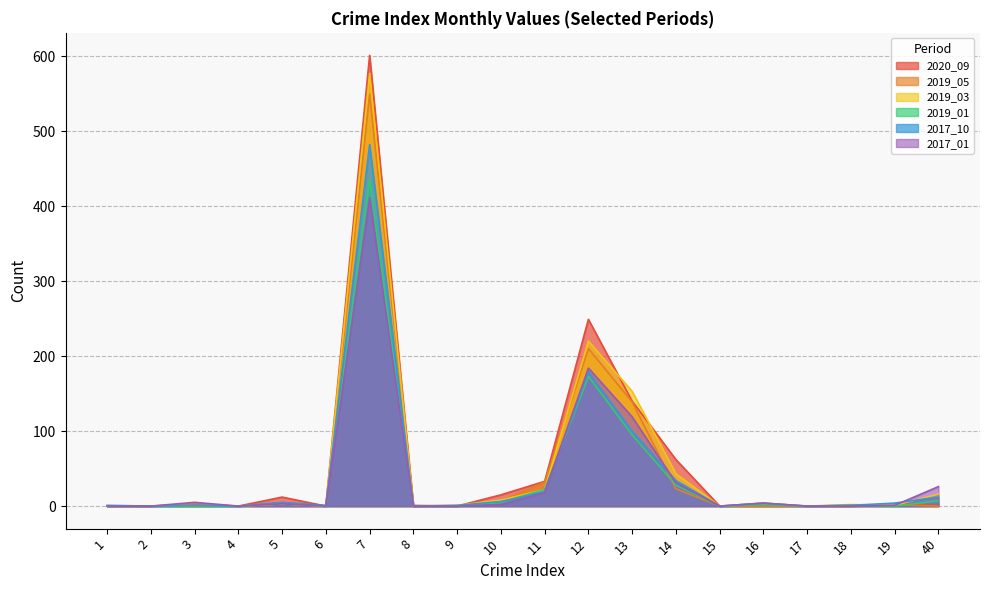

Reading left to right, extract all data points from this chart.

2020_09: 0	0	2	0	12	0	601	0	0	15	33	249	140	62	0	1	0	0	3	1
2019_05: 0	0	3	0	3	0	549	1	0	7	32	210	139	23	0	0	0	0	2	0
2019_03: 0	0	0	0	3	0	577	0	1	8	22	220	153	43	0	4	0	2	1	16
2019_01: 0	0	0	0	4	0	435	0	0	5	22	173	95	28	0	2	0	1	0	7
2017_10: 1	0	1	0	5	1	482	0	1	6	19	179	100	34	0	4	0	1	4	12
2017_01: 0	0	5	0	3	0	411	0	0	2	18	184	119	31	0	4	0	0	1	26